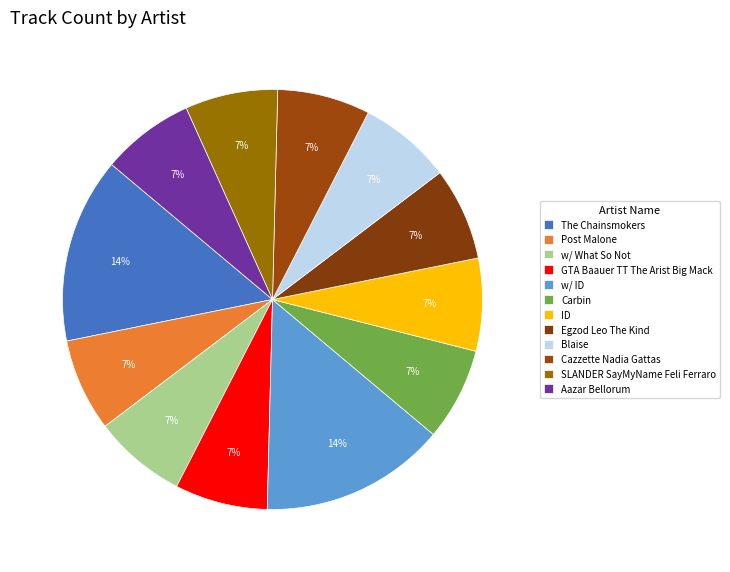

How many segments does this pie chart have?

12